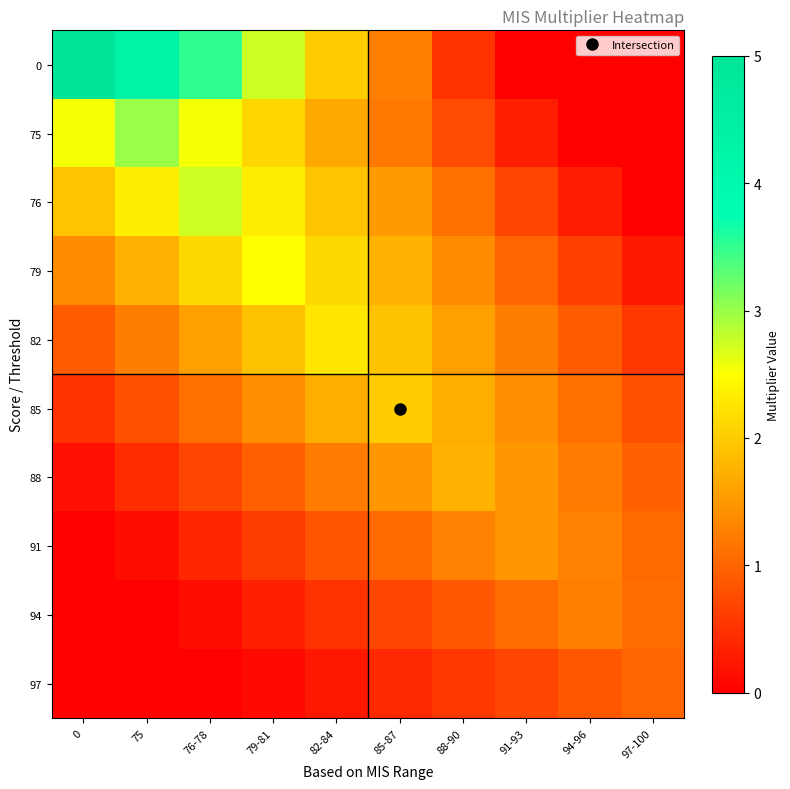

What is the spread (max minus min) of values at 97-100?

1.1